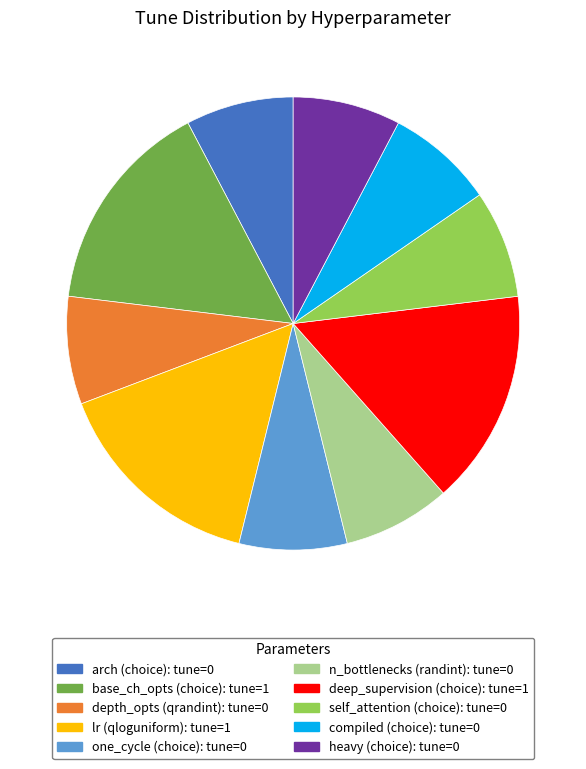

Is it true that one_cycle (choice): tune=0 is 14% of the pie?

False